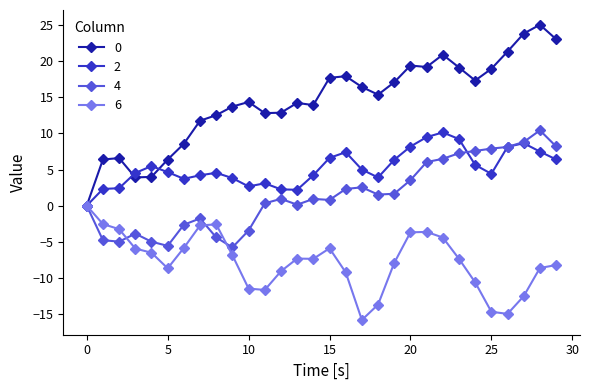

What is the value of the 0 point at the 2nd from the left?

6.4